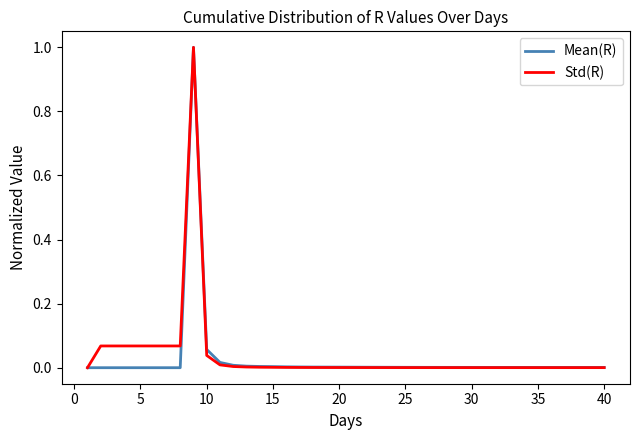

How many lines are shown in the chart?

2